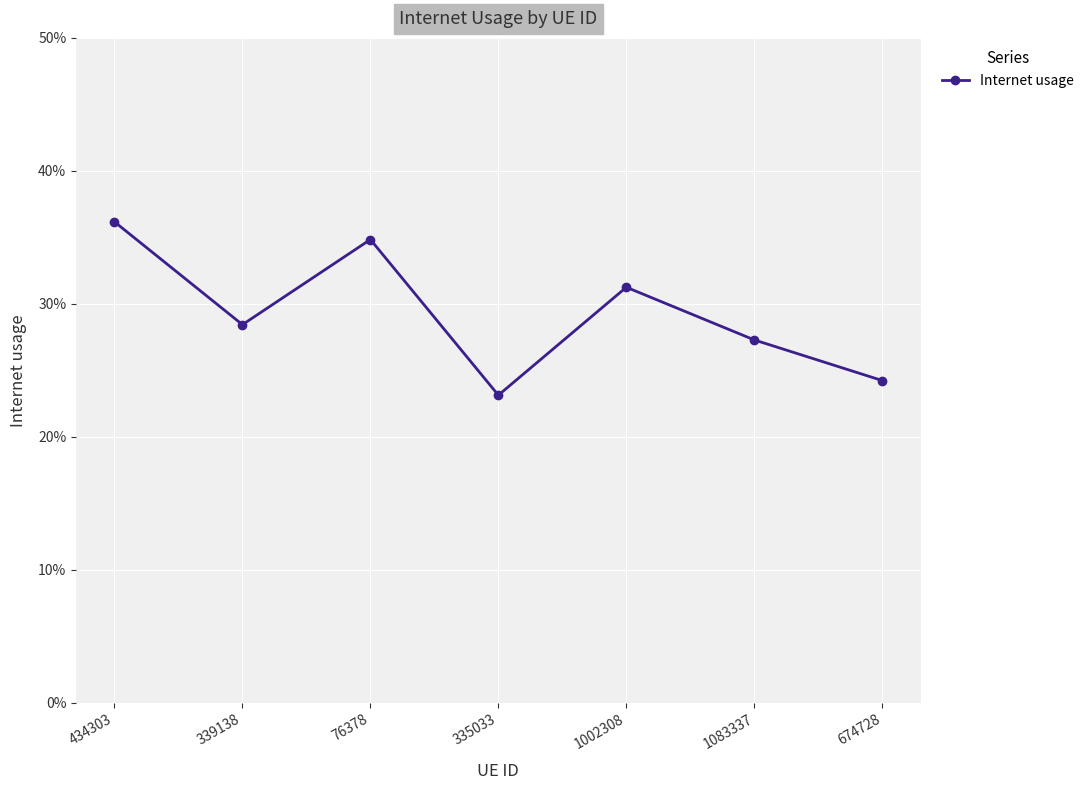

Is this an area chart (filled region under the line)?

No